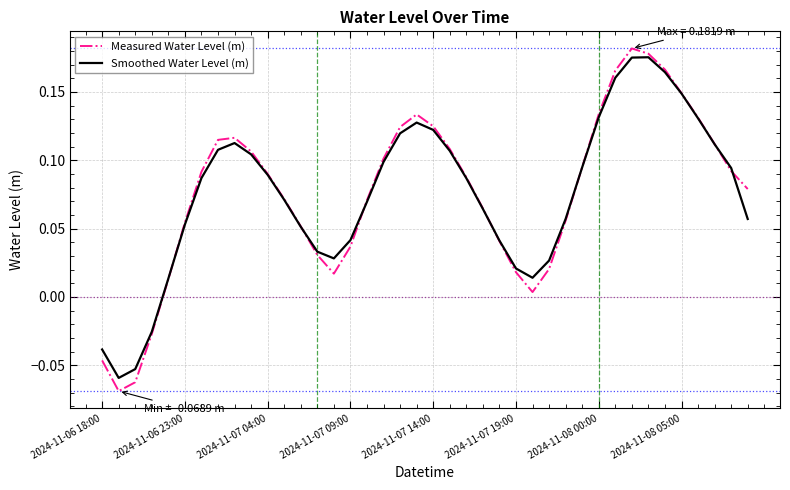

Which series has the widest spread of values?

Measured Water Level (m)